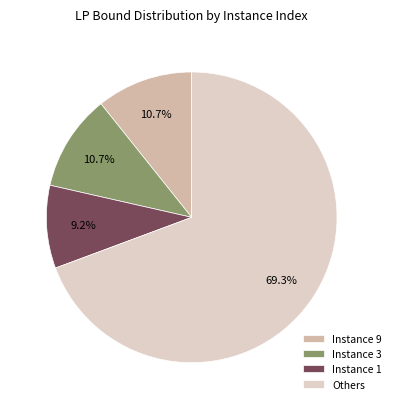

How many slices are in this pie chart?

4